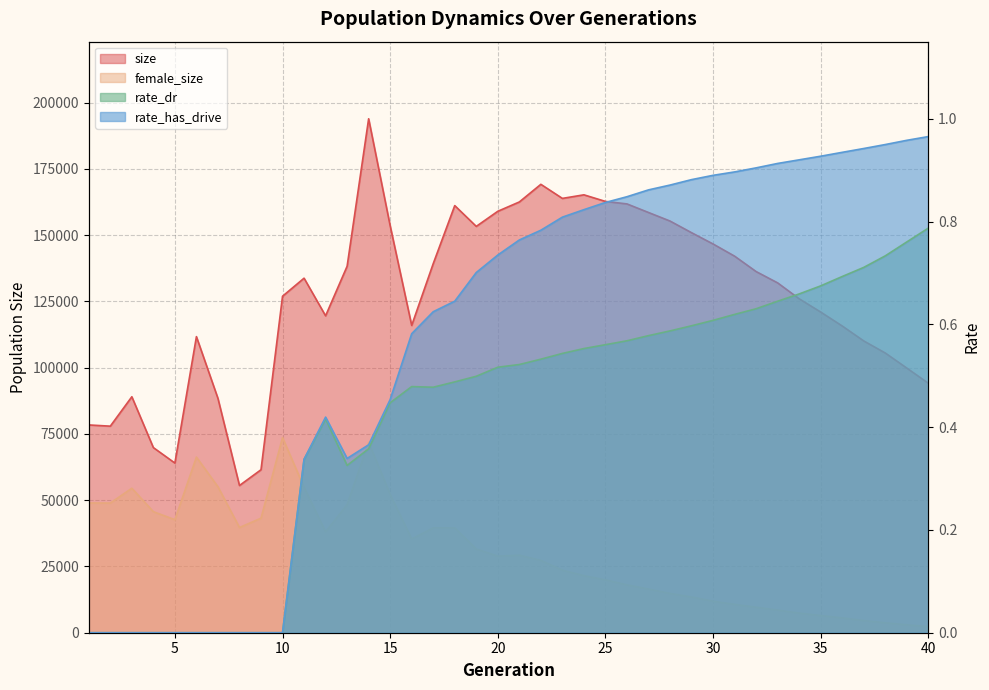

True or false: size has a value of 242961.0 at 13.

False